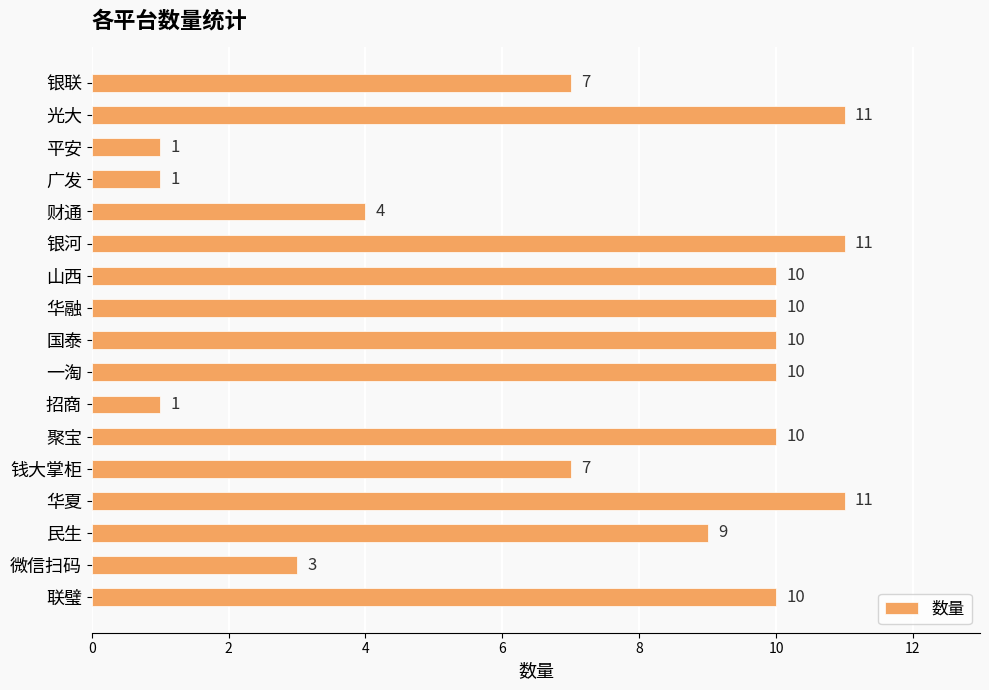

How many values are between 4 and 10?

10